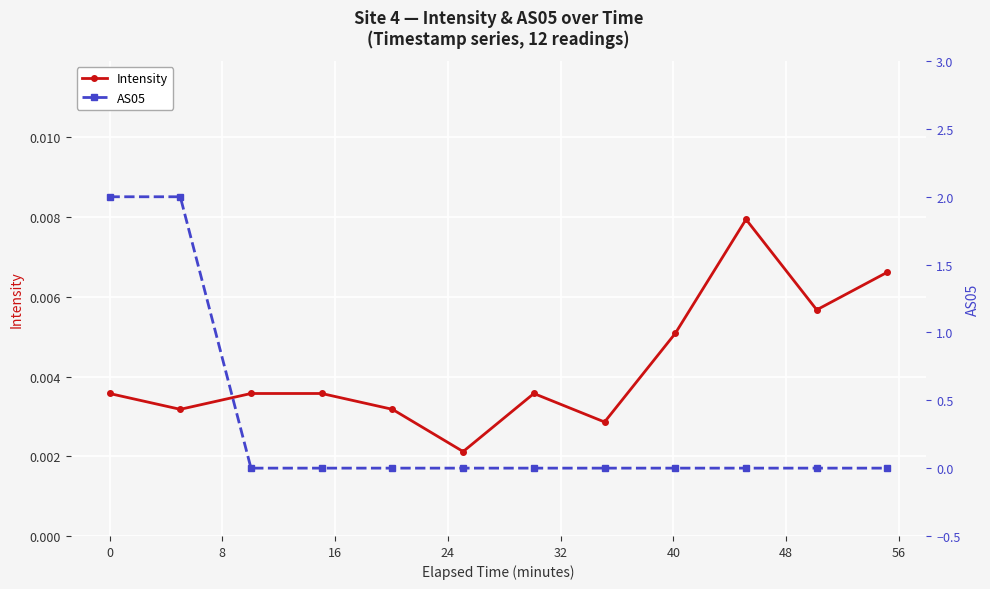

In Intensity, how many points are lower than both neighbors (excluding endpoints)?

4